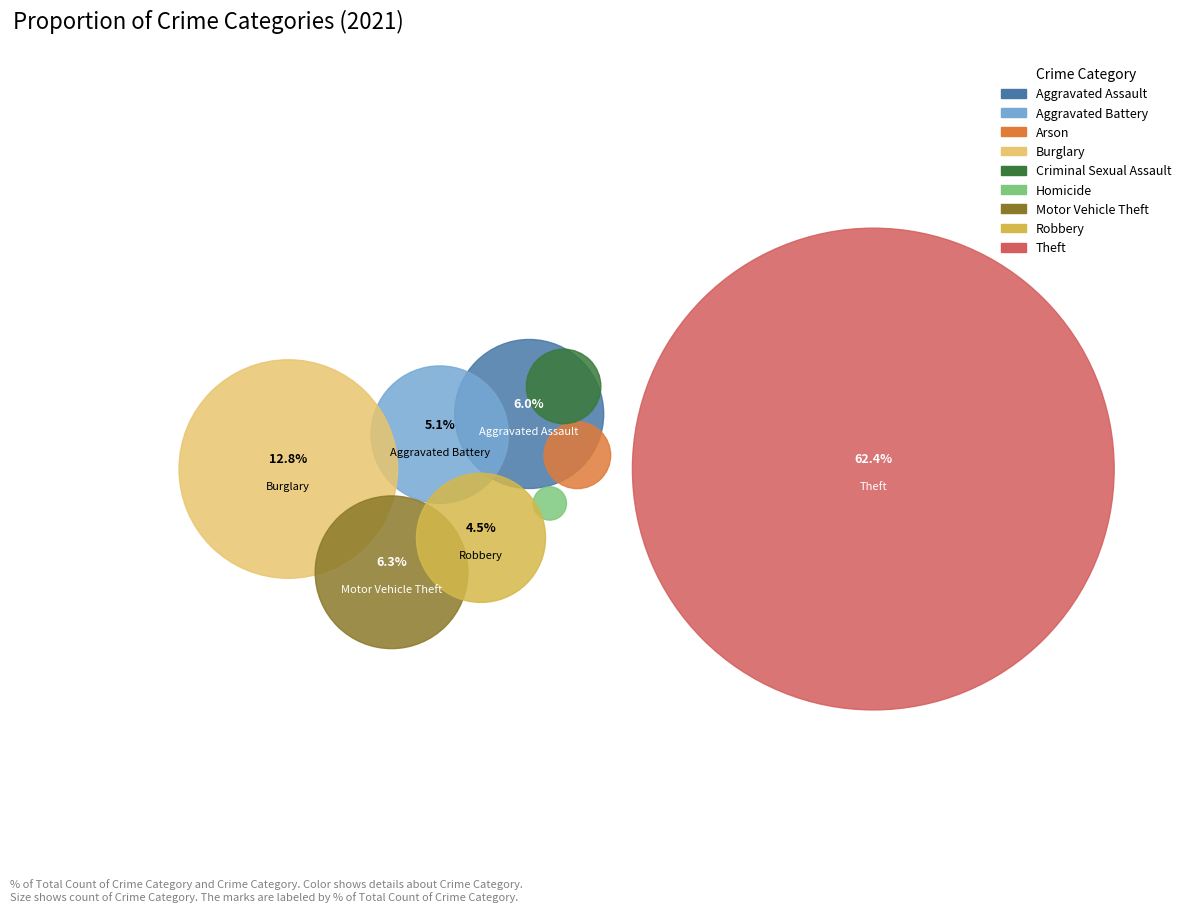

Which slice represents more than half of the pie?

Theft